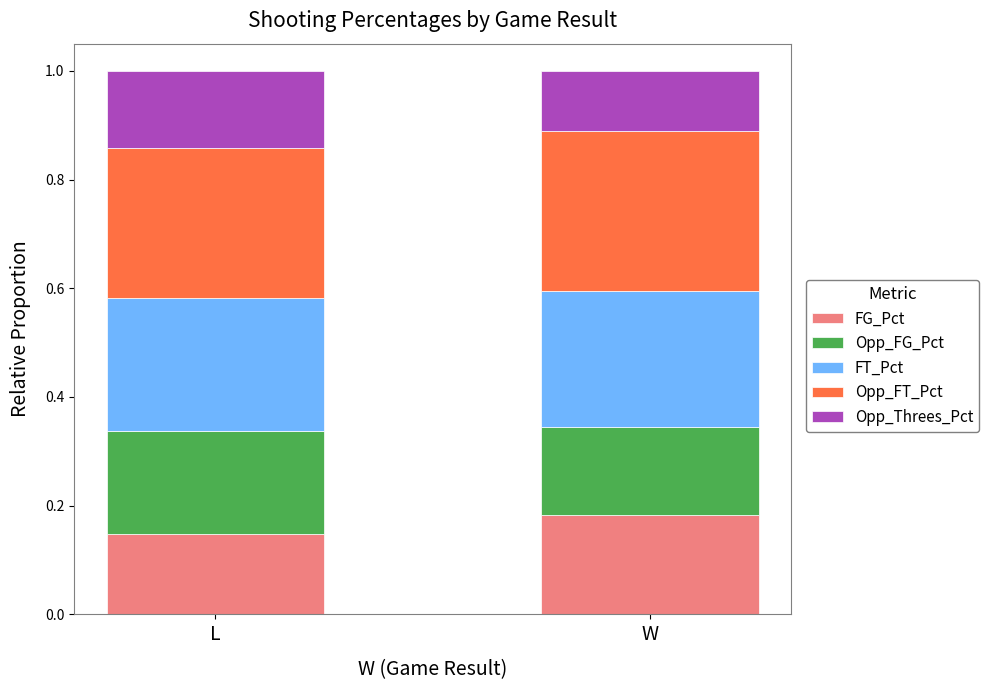

At which label is FG_Pct closest to 0?

L